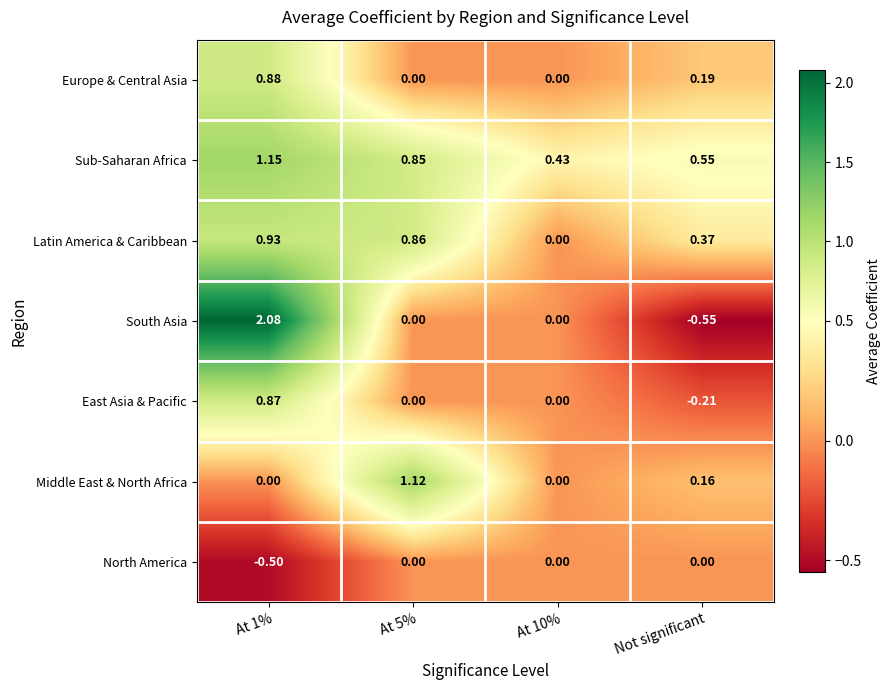

At how many categories does at least one series exceed 0?

4